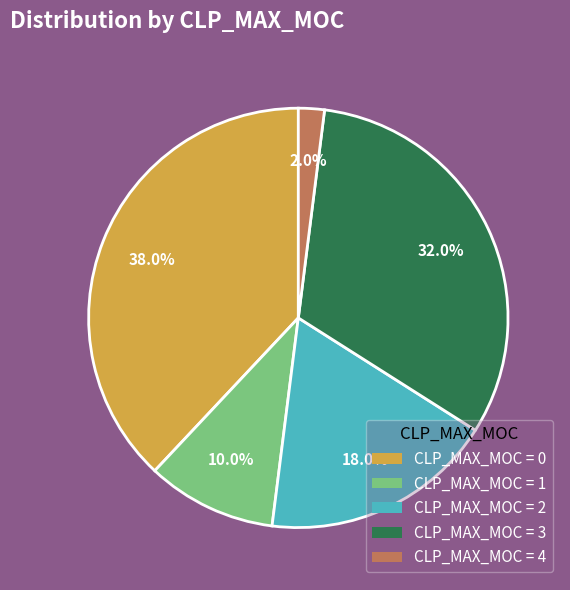

Which slice is the largest?

CLP_MAX_MOC = 0